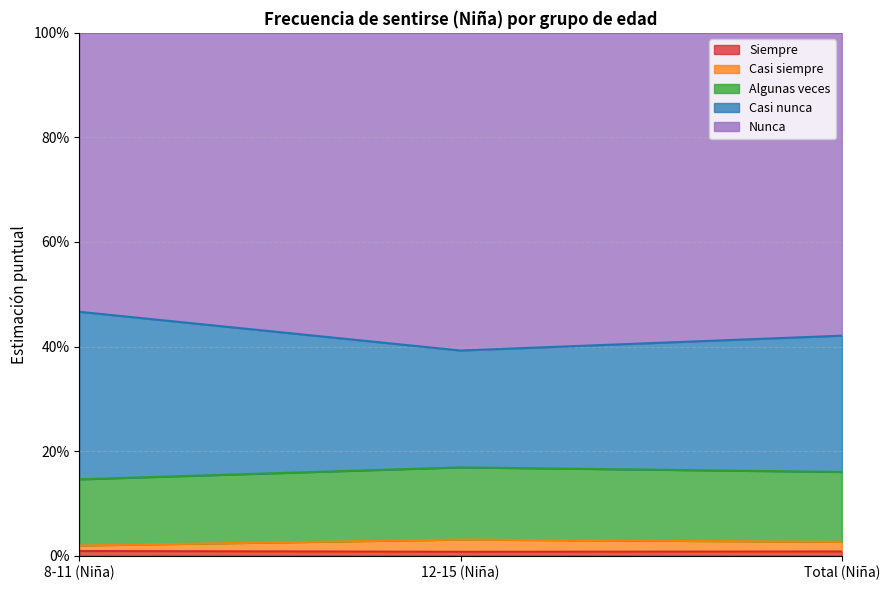

Is it true that Siempre equals 0.0 at Total (Niña)?

False